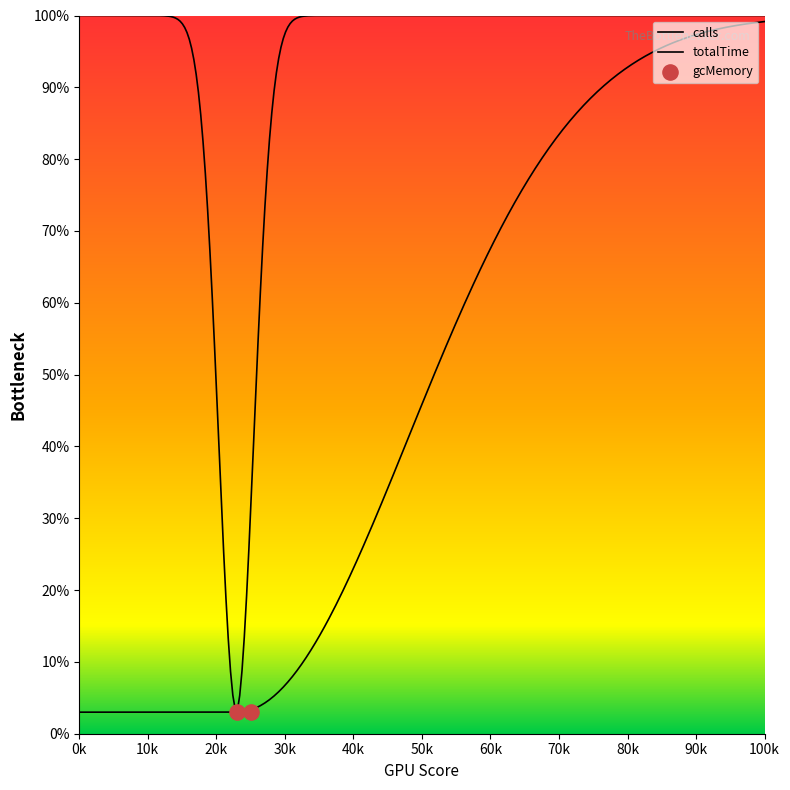

What is the total value across all series at 20?

60